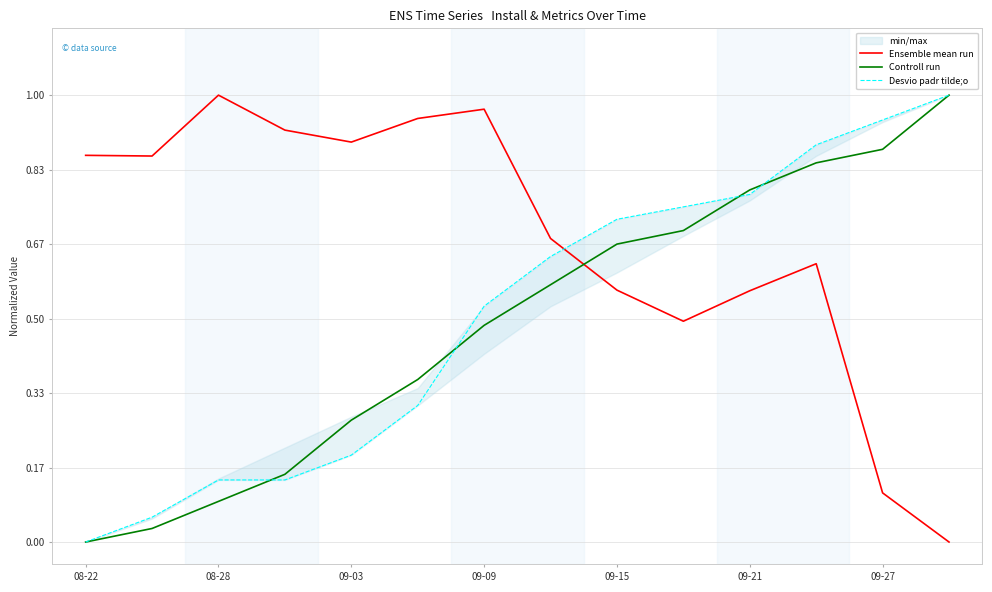

How many intersections are there between Controll run and Ensemble mean run?

1